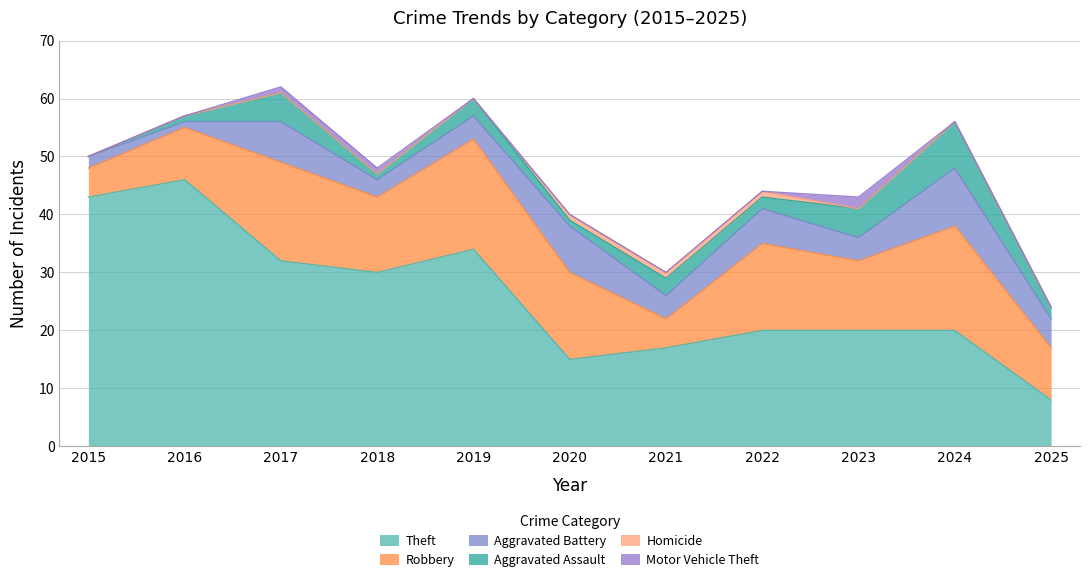

What is the value of the Aggravated Assault point at the 5th from the left?

3